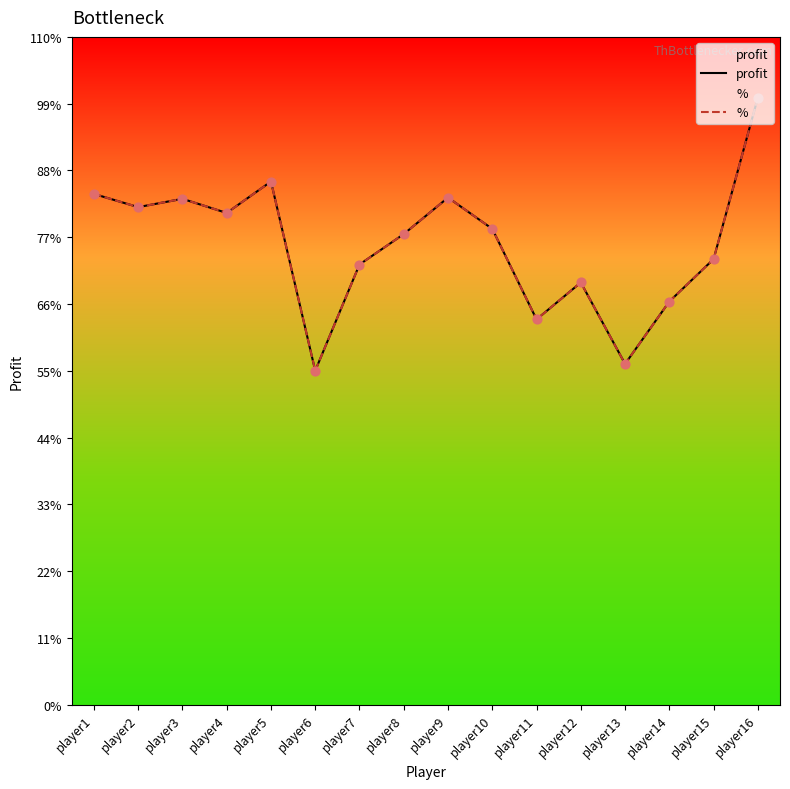

Which series has the largest Y range (max minus min)?

profit